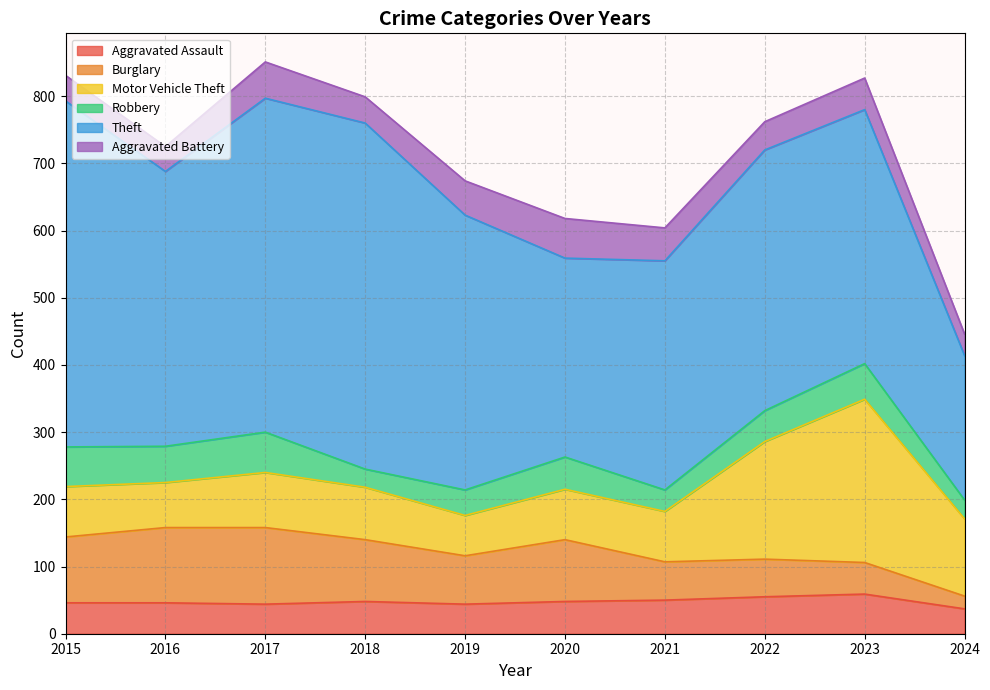

What is the sum of all Aggravated Battery values?

448